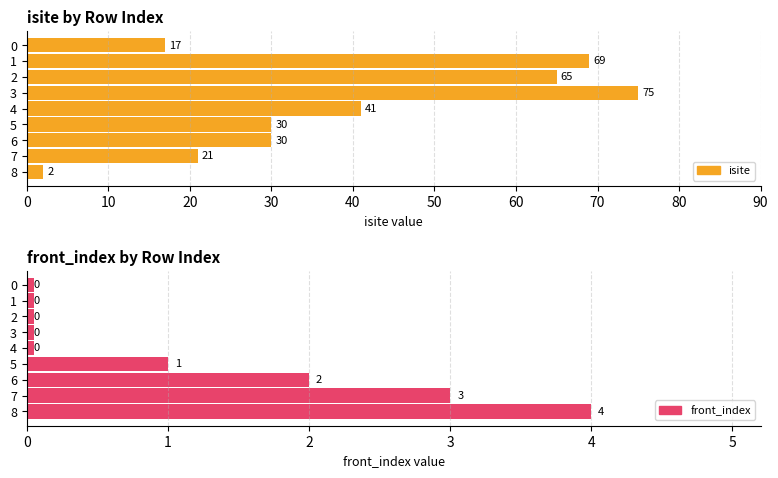

Is it true that isite equals 10 at 4?

False